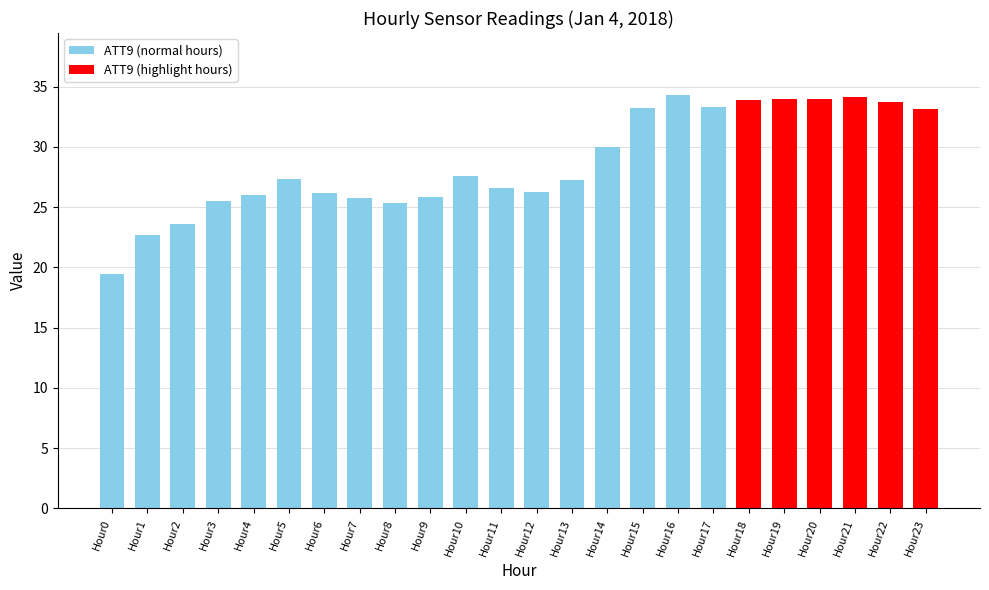

Is it true that the value at Hour4 is 26.0?

True